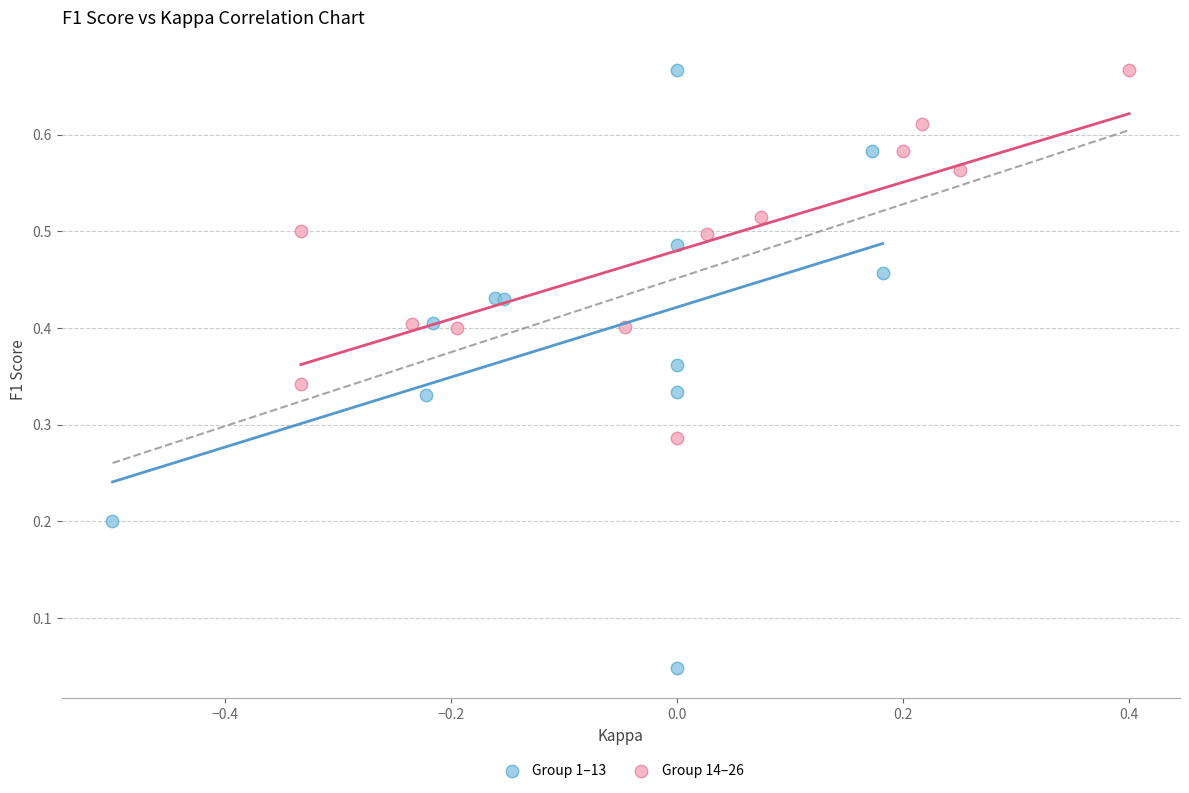

Which series reaches the minimum Y coordinate?

Group 1–13